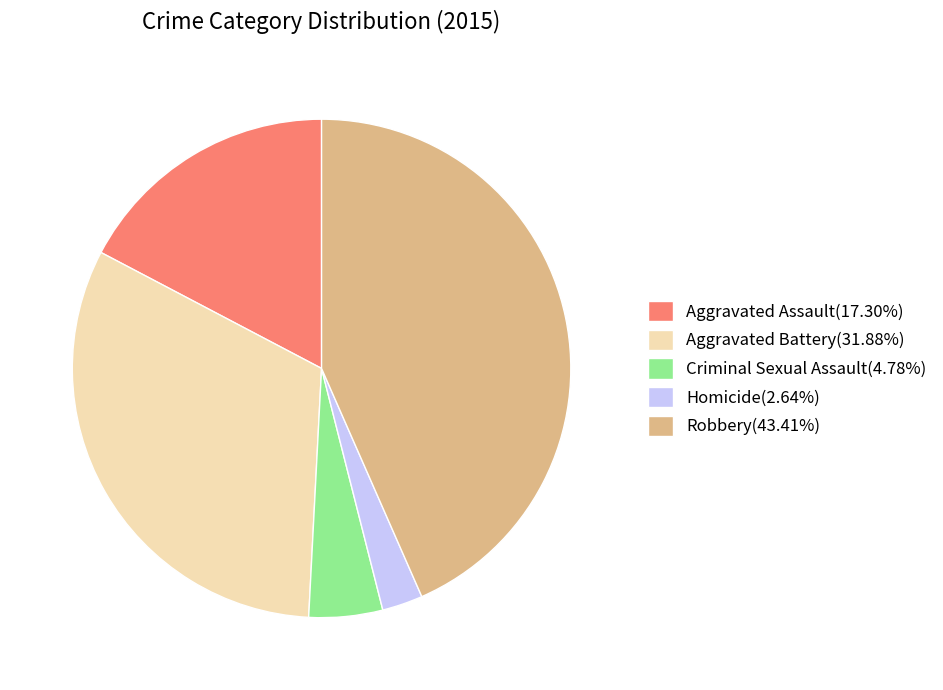

How many segments does this pie chart have?

5